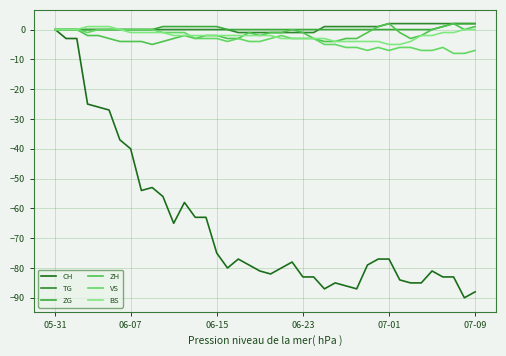

What is the difference between the maximum and minimum values in the BS series?

6